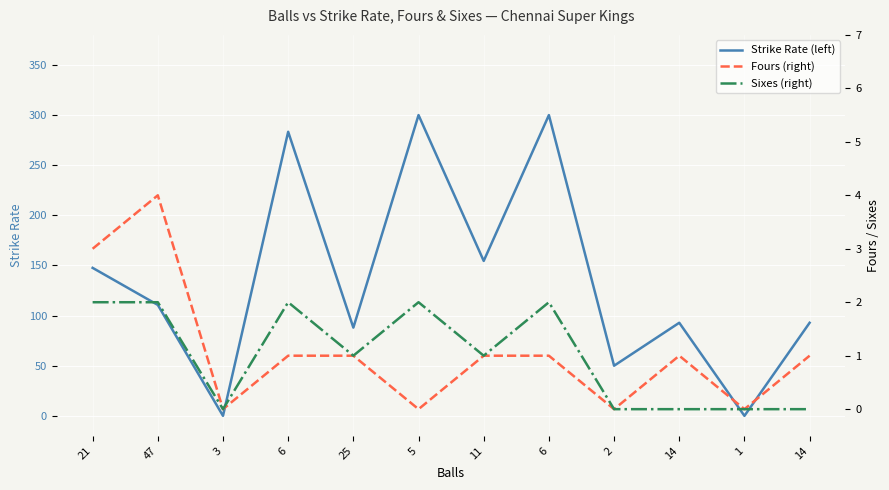

Which series changed the most between 21 and 14?

Strike Rate (left)